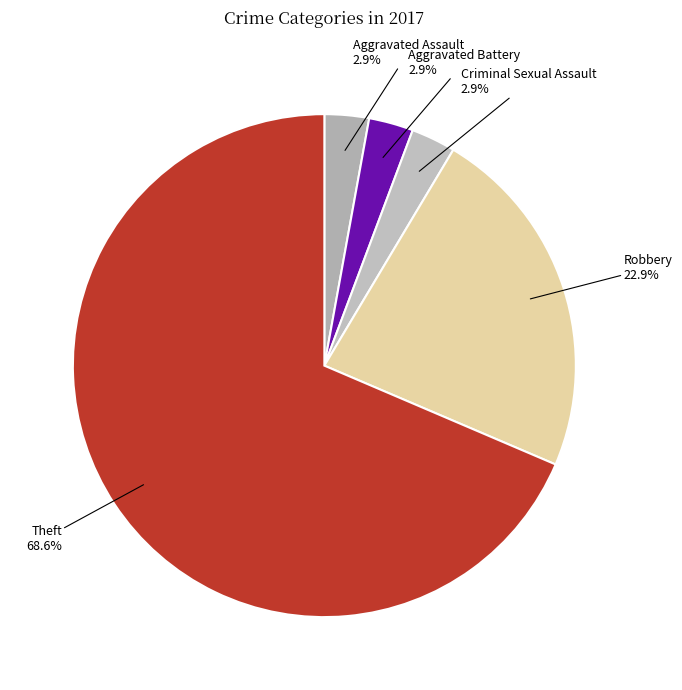

What portion of the pie excludes Aggravated Assault?

97.1%